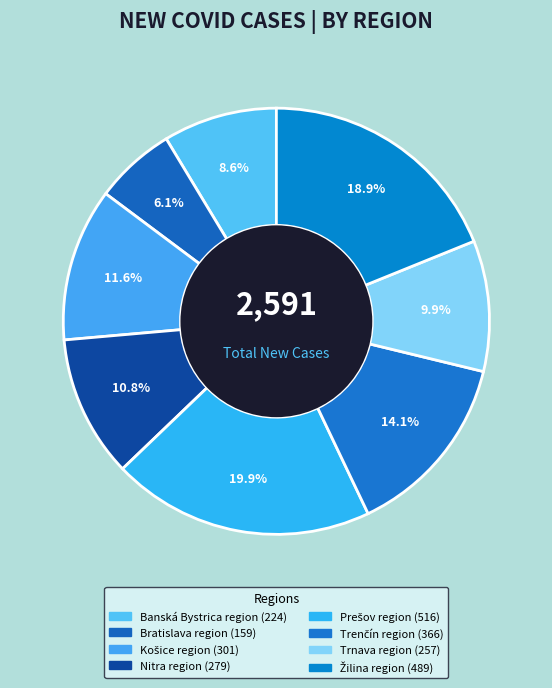

Which category has the smallest portion of the pie?

Bratislava region